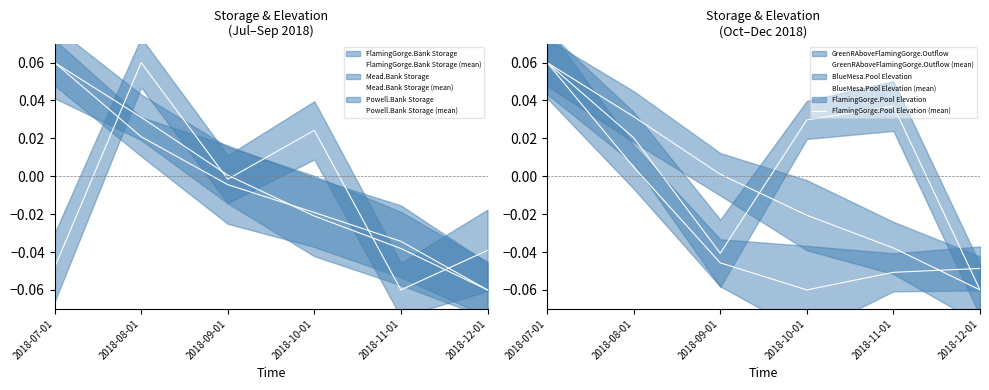

How many intersections are there between Powell.Bank Storage (mean) and FlamingGorge.Bank Storage (mean)?

1